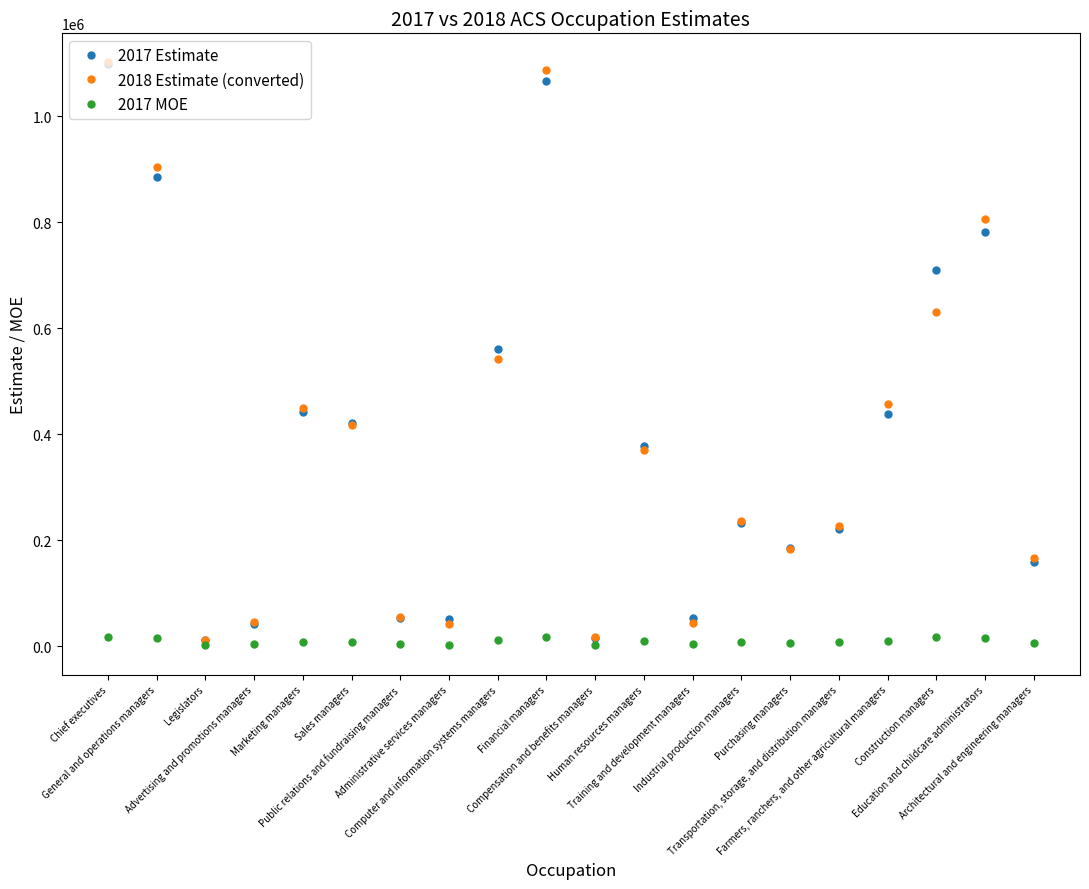

True or false: 2017 Estimate has more than 1 points higher than both neighbors.

True